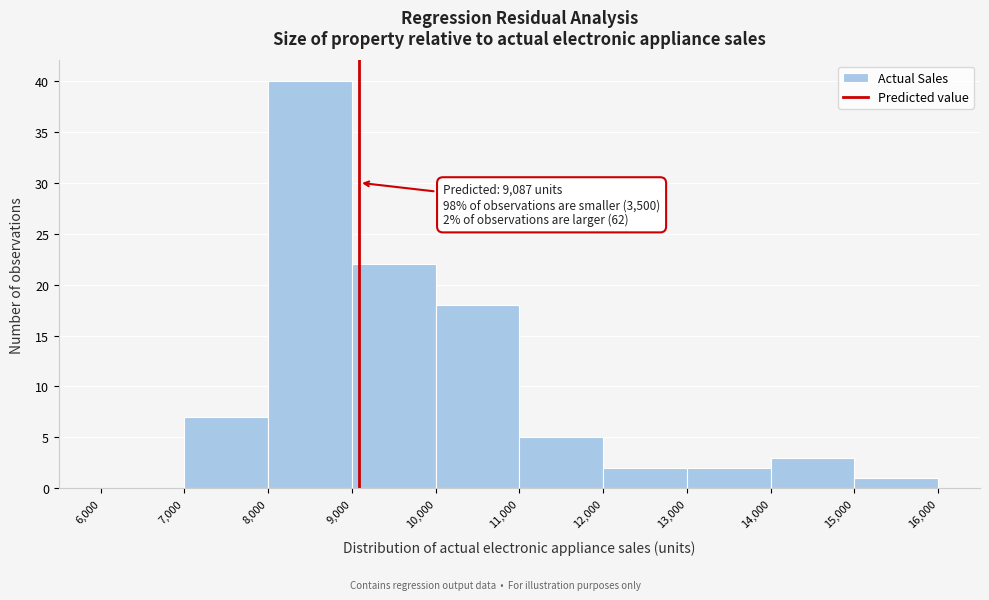

Which range on the x-axis has the tallest bar?

8,000 to 9,000